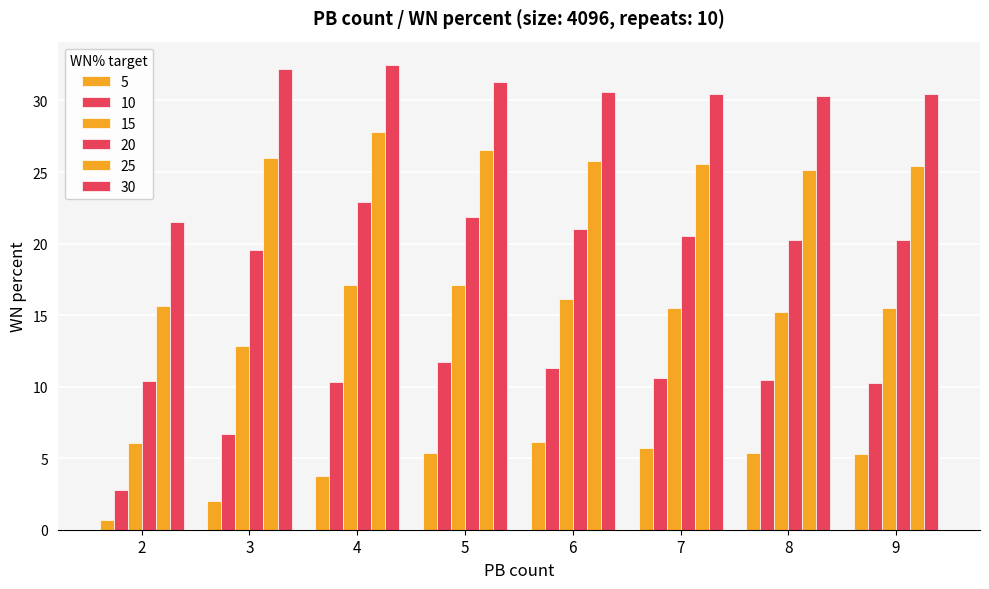

What is the difference between the second highest and minimum values in the 15 series?

11.0